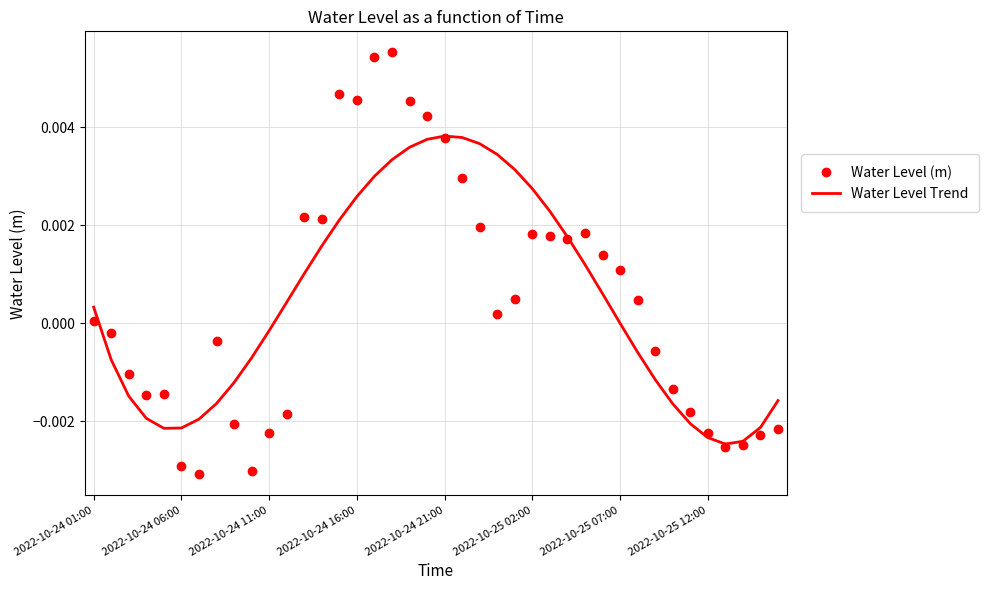

Rank the series by their maximum value, from highest to lowest.

Water Level (m), Water Level Trend